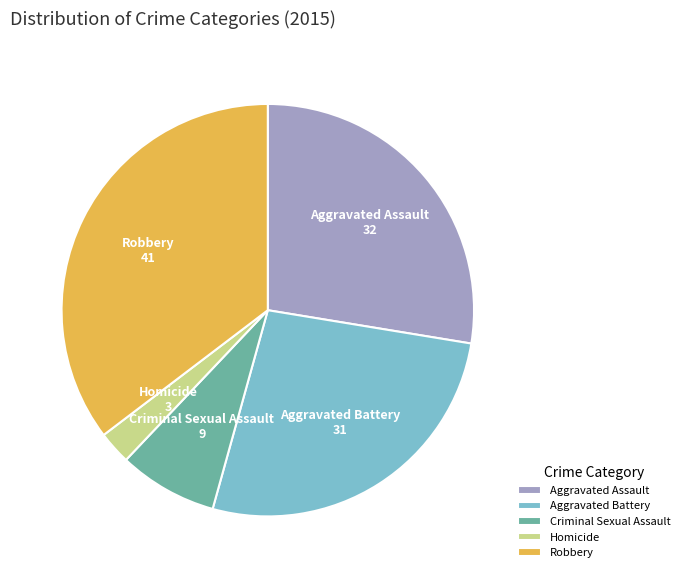

Rank the categories by value from lowest to highest.

Homicide, Criminal Sexual Assault, Aggravated Battery, Aggravated Assault, Robbery